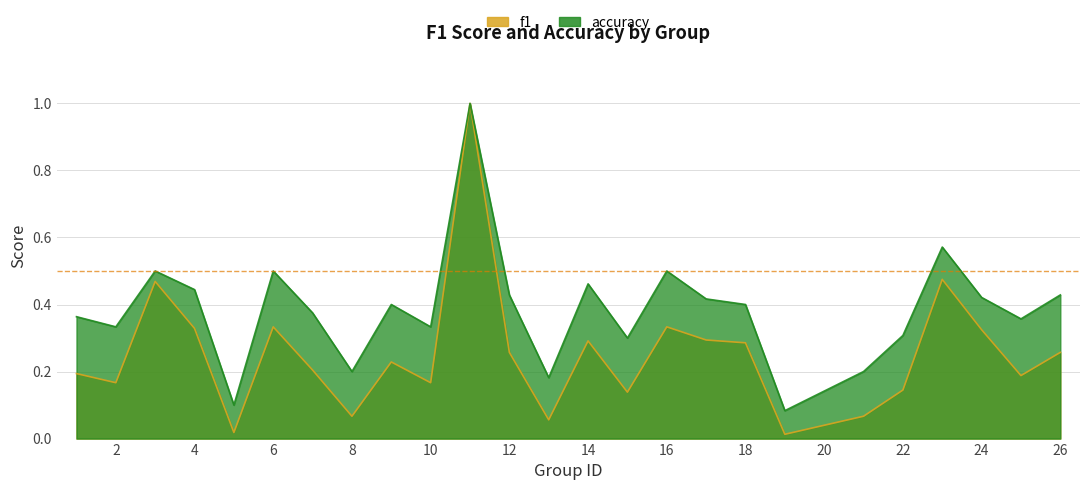

Reading right to left, extract all data points from this chart.

f1: 26=0.3	25=0.2	24=0.3	23=0.5	22=0.1	21=0.1	19=0.0	18=0.3	17=0.3	16=0.3	15=0.1	14=0.3	13=0.1	12=0.3	11=1.0	10=0.2	9=0.2	8=0.1	7=0.2	6=0.3	5=0.0	4=0.3	3=0.5	2=0.2	1=0.2
accuracy: 26=0.4	25=0.4	24=0.4	23=0.6	22=0.3	21=0.2	19=0.1	18=0.4	17=0.4	16=0.5	15=0.3	14=0.5	13=0.2	12=0.4	11=1.0	10=0.3	9=0.4	8=0.2	7=0.4	6=0.5	5=0.1	4=0.4	3=0.5	2=0.3	1=0.4